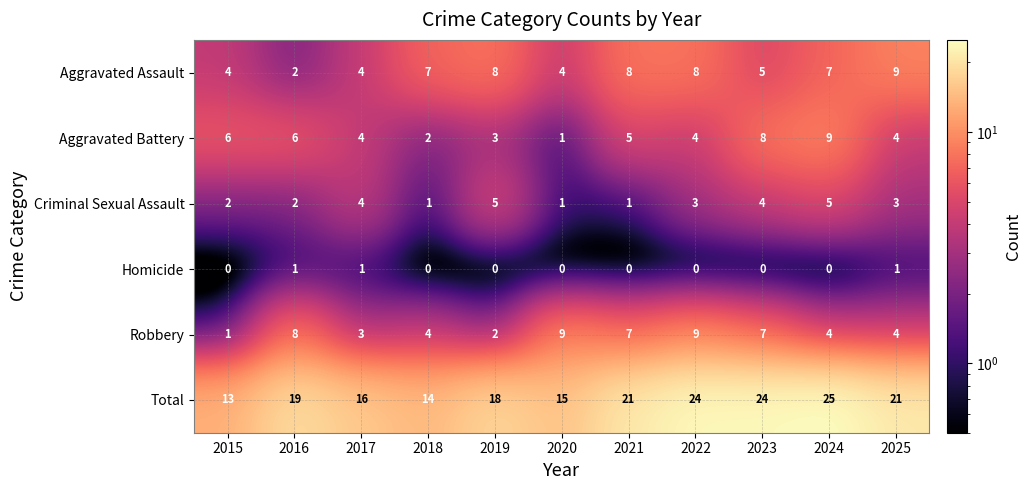

How many distinct data groups are displayed?

6